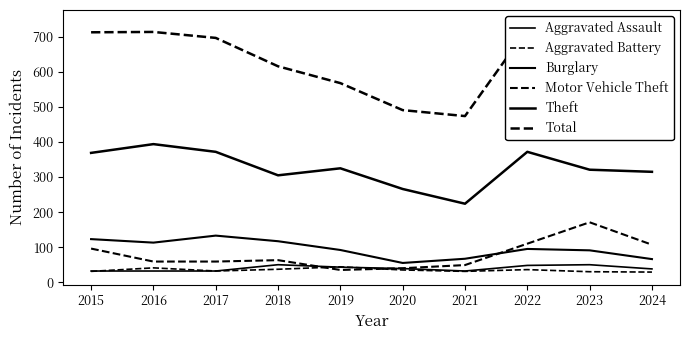

At which category does Motor Vehicle Theft reach its first local peak?

2018